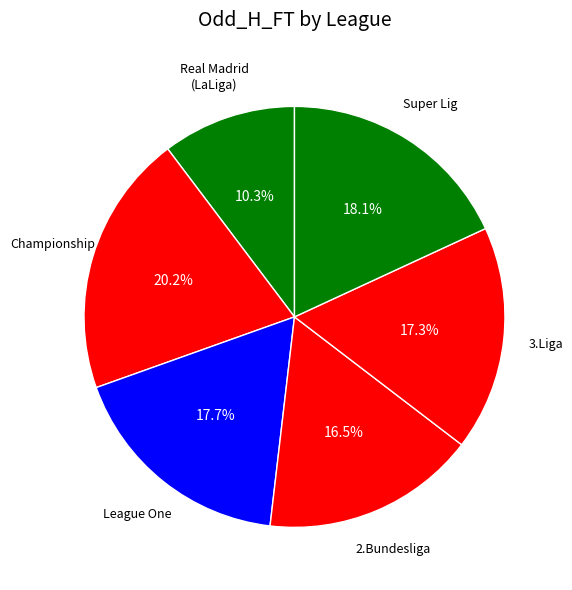

How many slices are in this pie chart?

6